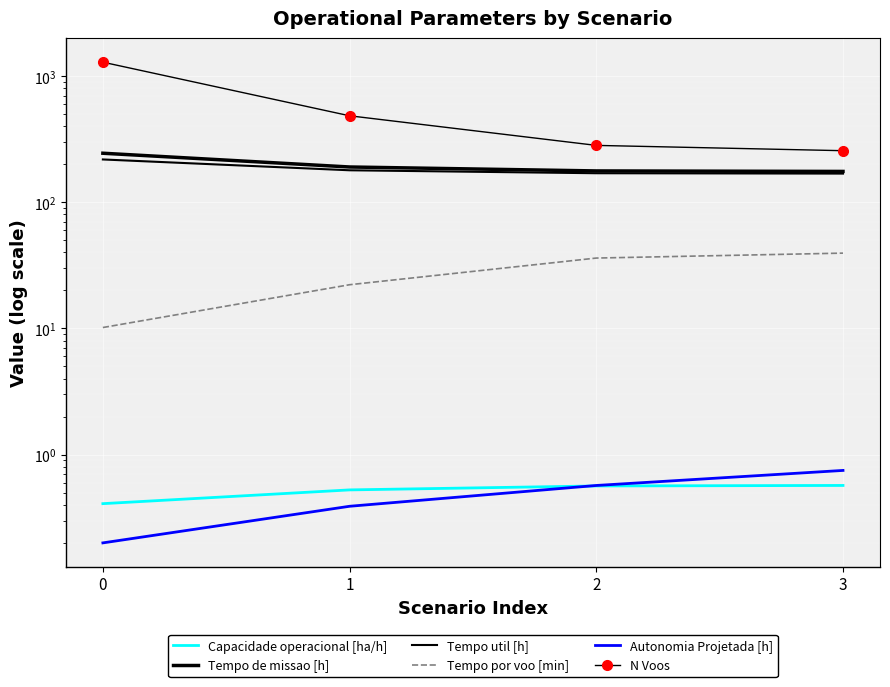

True or false: Tempo util [h] has a value of 70.6 at 1.

False